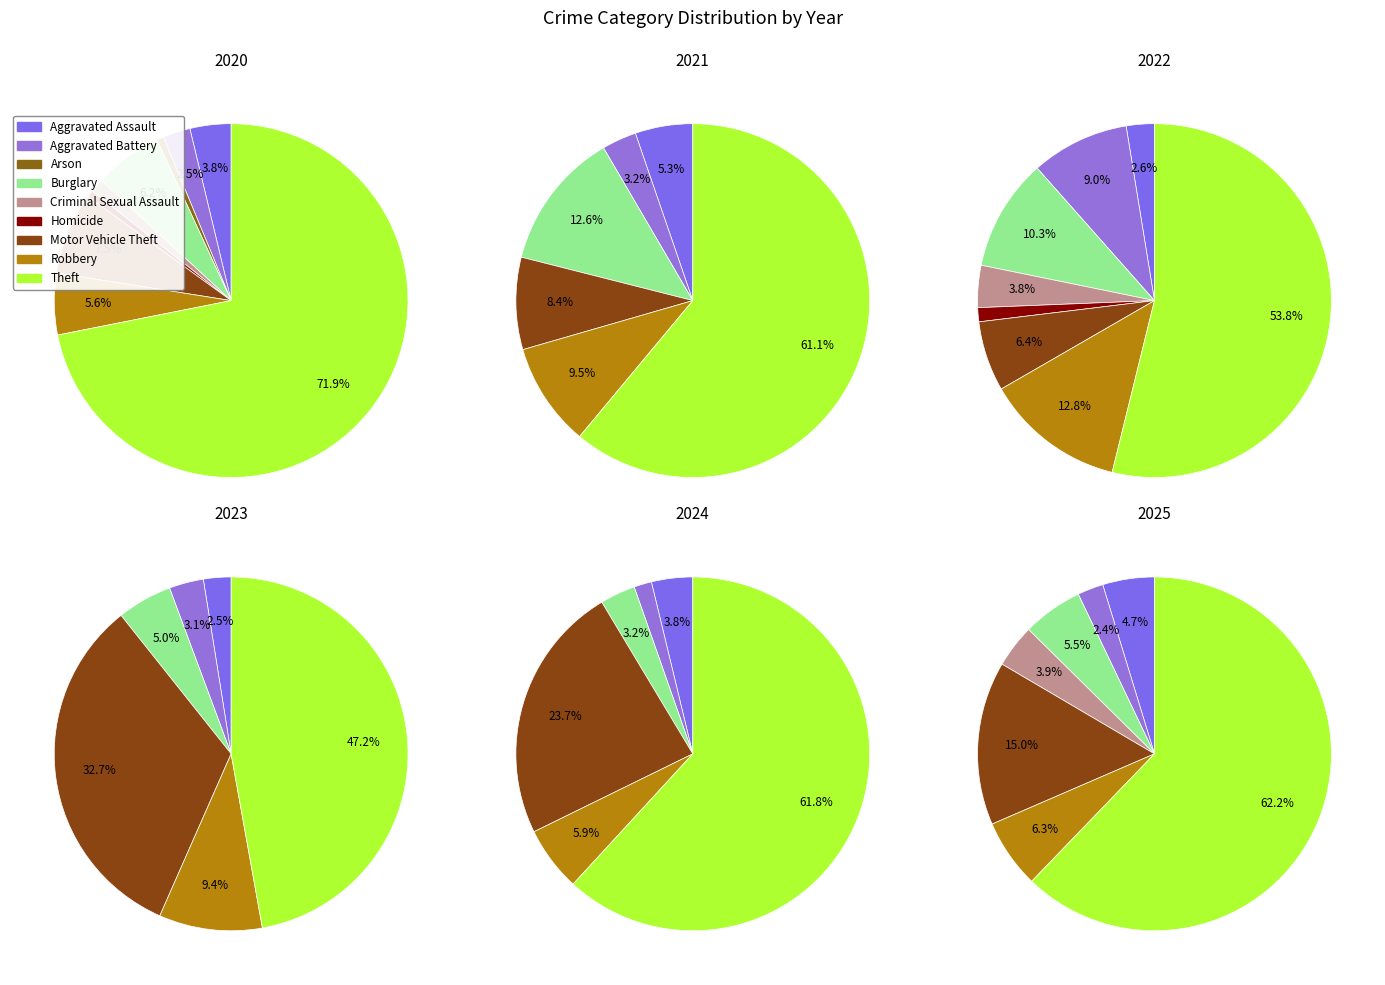

To the nearest percent, what is the combined percentage of Theft and Aggravated Assault?

76%